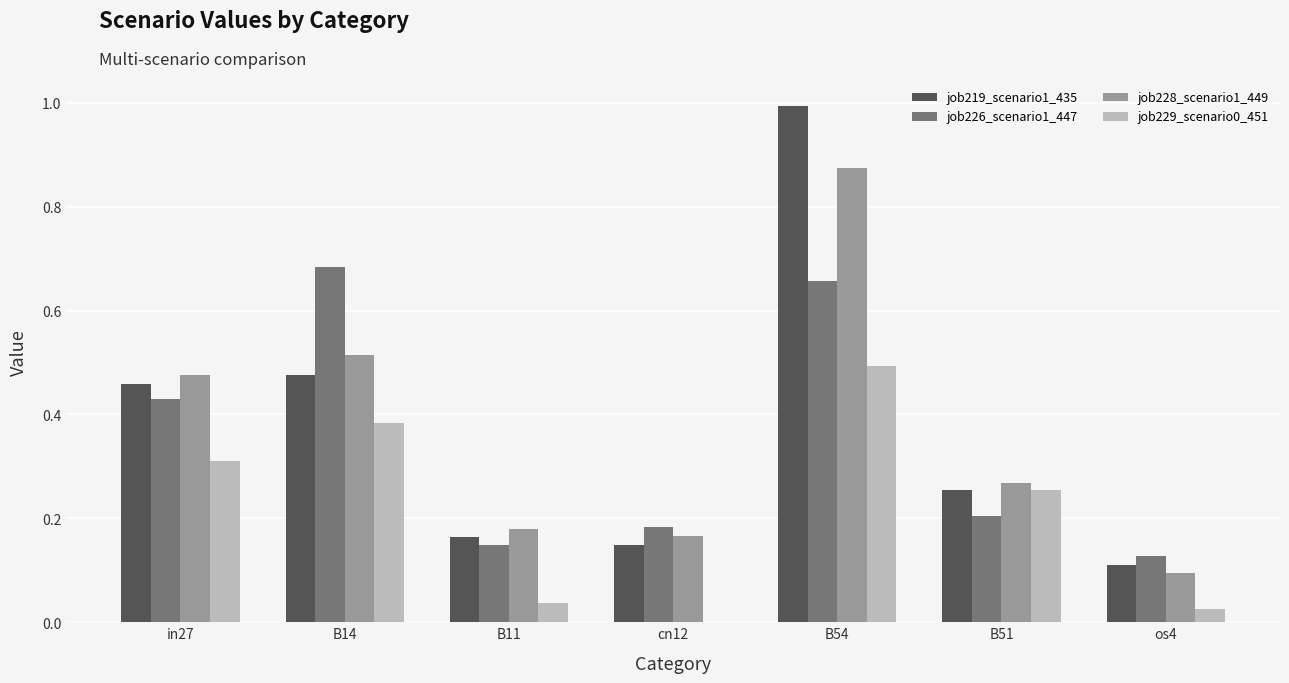

The job226_scenario1_447 series shows 0.2 at os4. True or false?

False